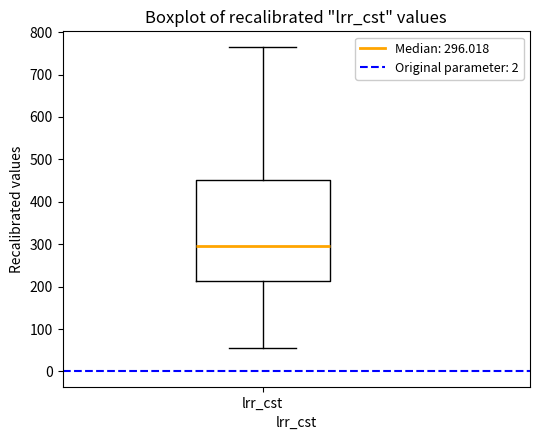

Where is the upper edge of the box for lrr_cst on the y-axis? The values are not printed on the chart, so give them approximately, as read against the axis.

450